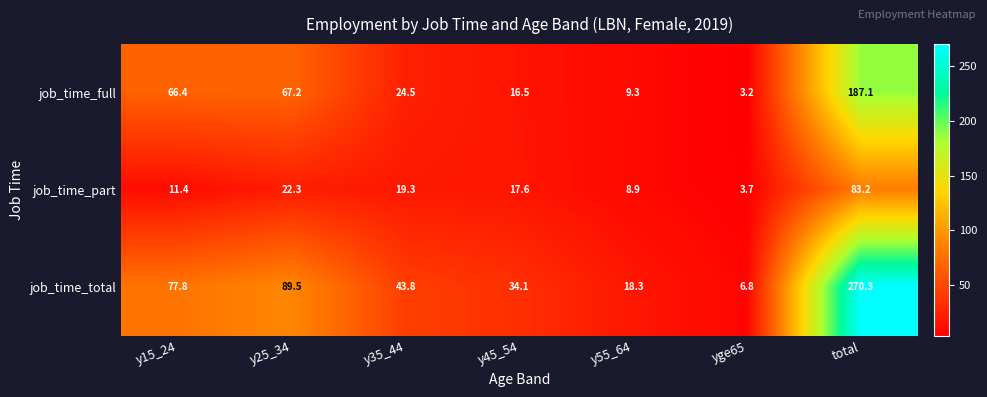

Is it true that job_time_total equals 6.8 at yge65?

True